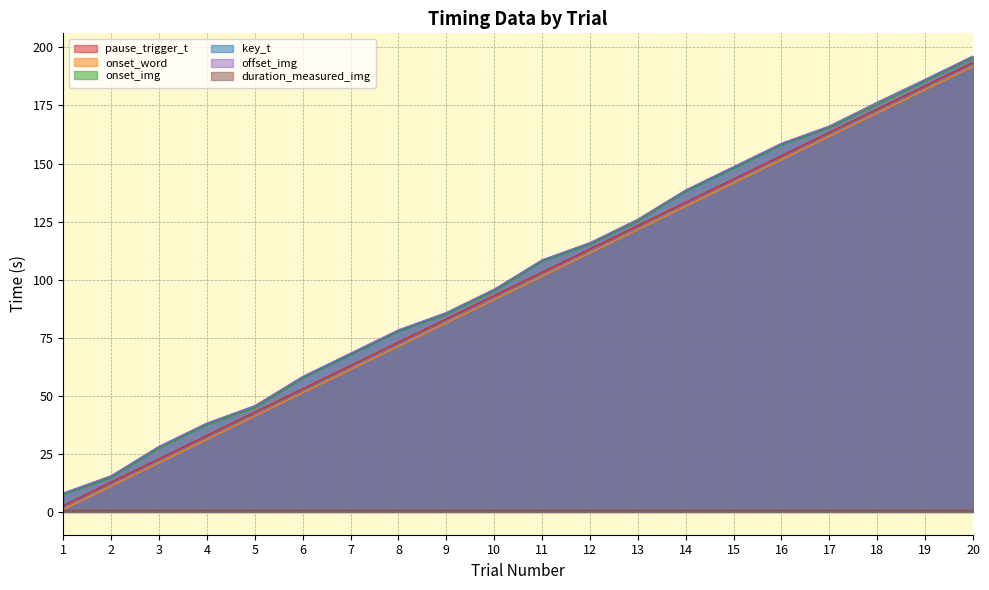

What is the difference between the pause_trigger_t values at 3 and 13?

100.4